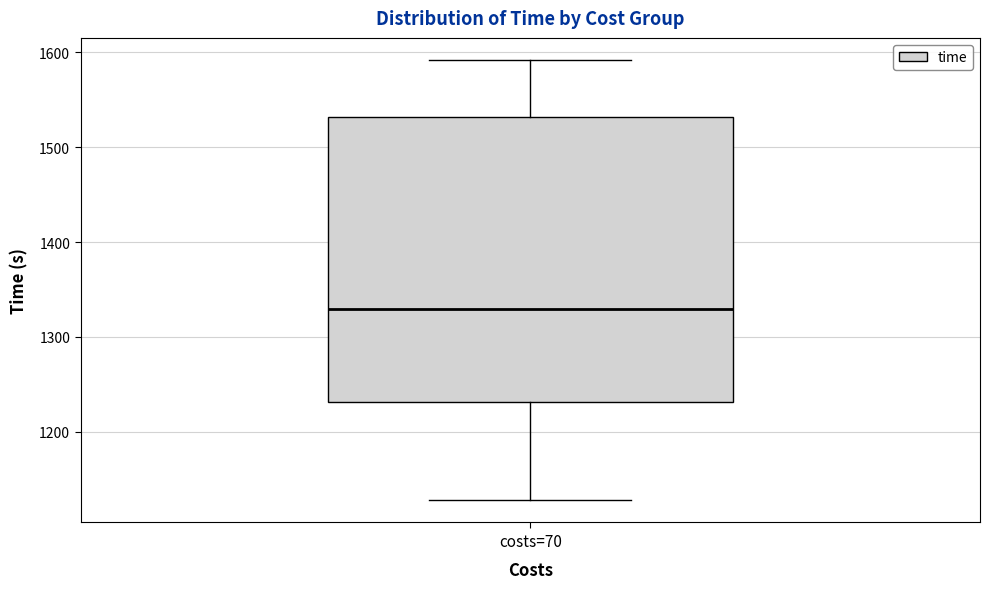

Where does the upper whisker of the box for costs=70 end on the y-axis? The values are not printed on the chart, so give them approximately, as read against the axis.

1590